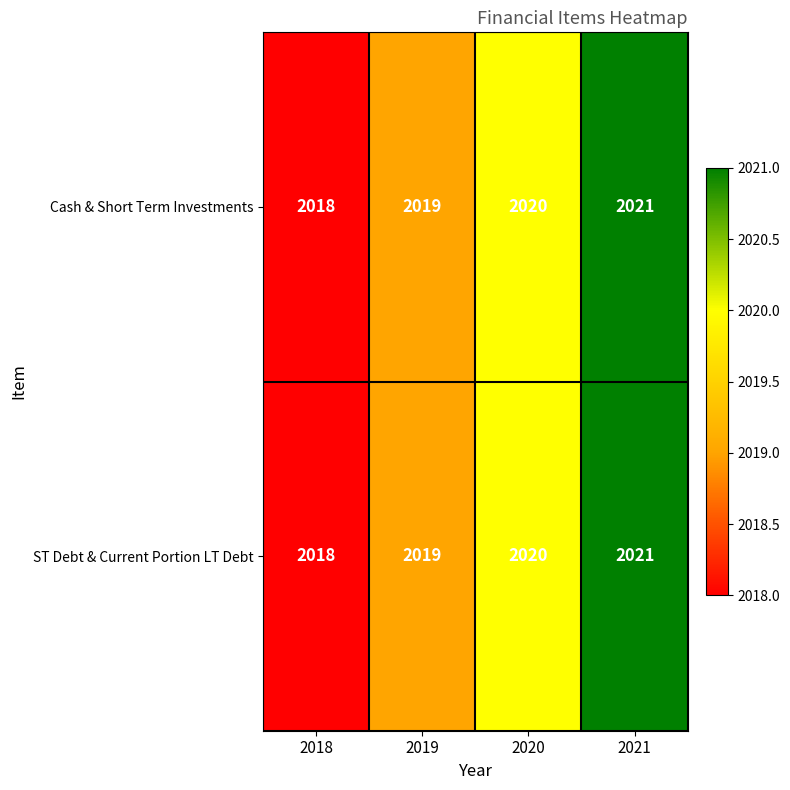

Where is ST Debt & Current Portion LT Debt nearest to the value 2019?

2019